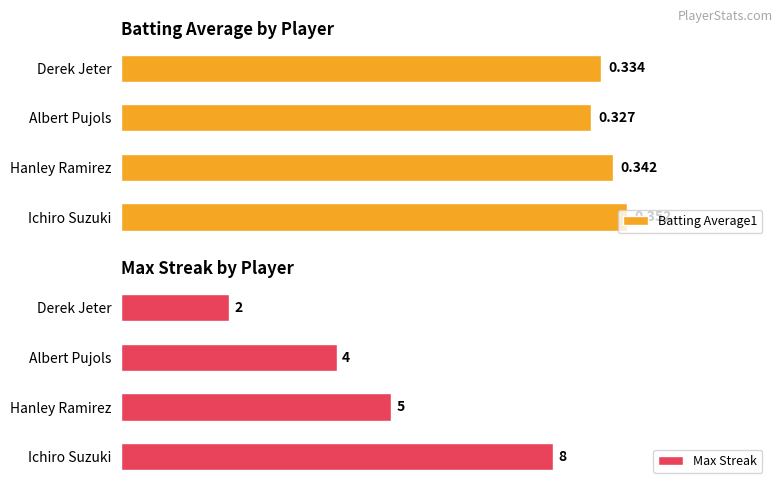

Where is Batting Average1 nearest to the value 0?

Albert Pujols